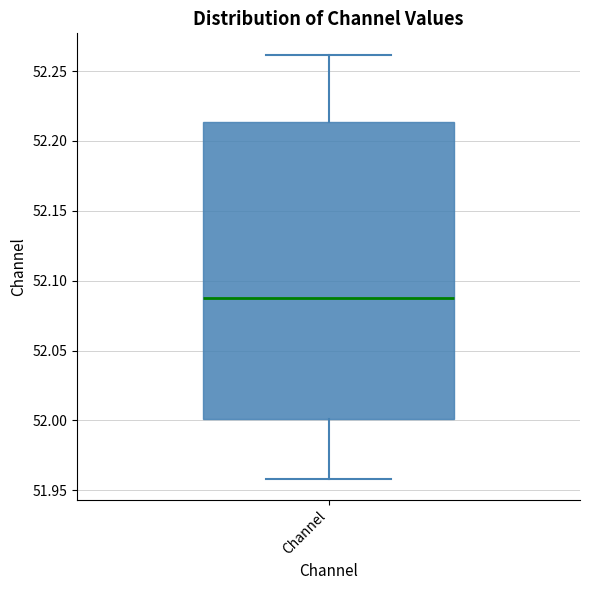

Transcribe this box plot: give where the median line is, the range the box spans, and where the two whiskers end, as read against the y-axis. The values are not printed on the chart, so give them approximately, as read against the axis.

median 52.090, box 52.000 to 52.215, whiskers 51.960 to 52.260